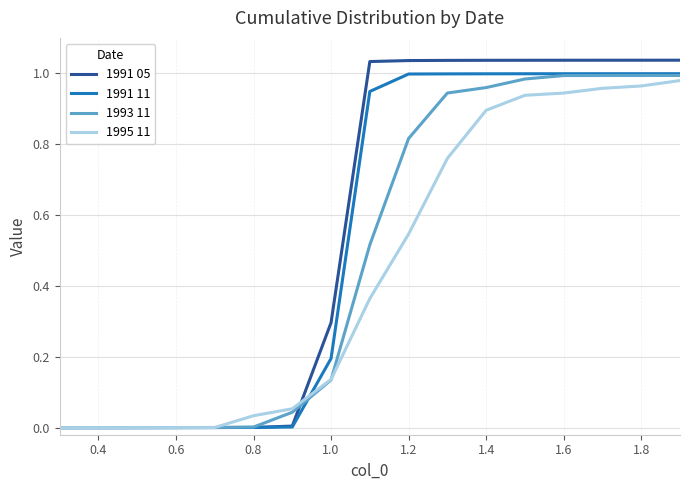

Rank the series by their average value, from lowest to highest.

1995 11, 1993 11, 1991 11, 1991 05